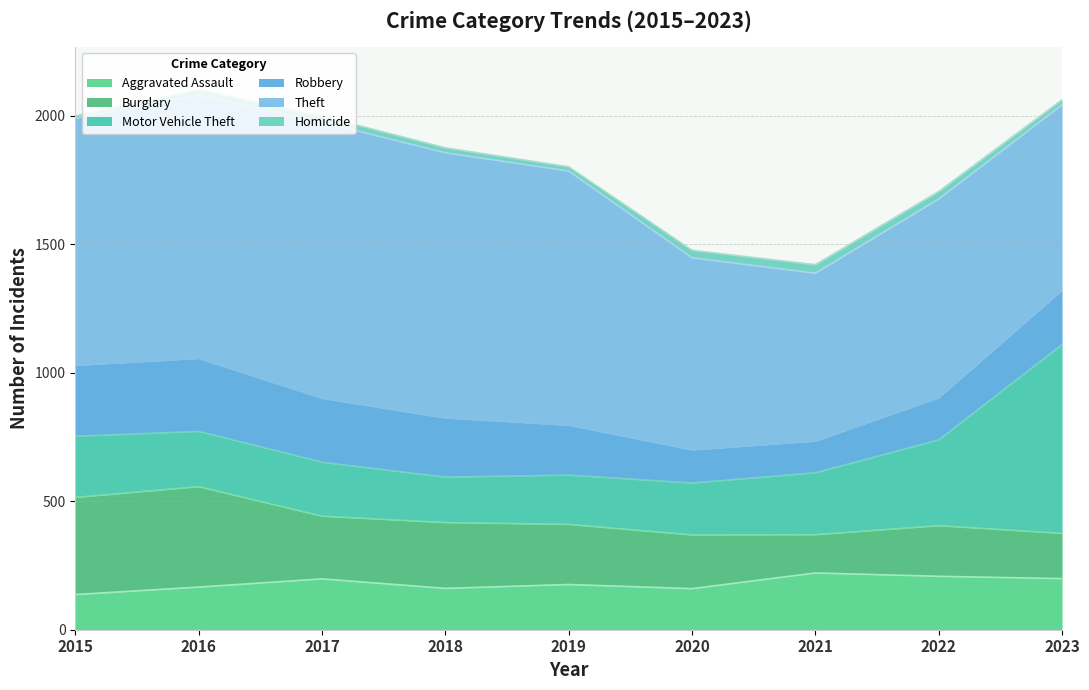

Which label corresponds to the largest value in the chart?

2017